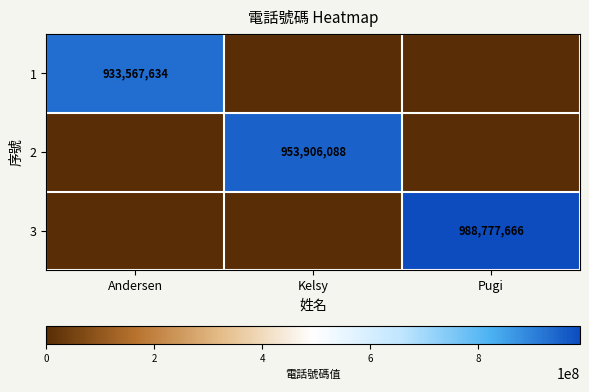

The 2 series shows 1472586837 at Kelsy. True or false?

False